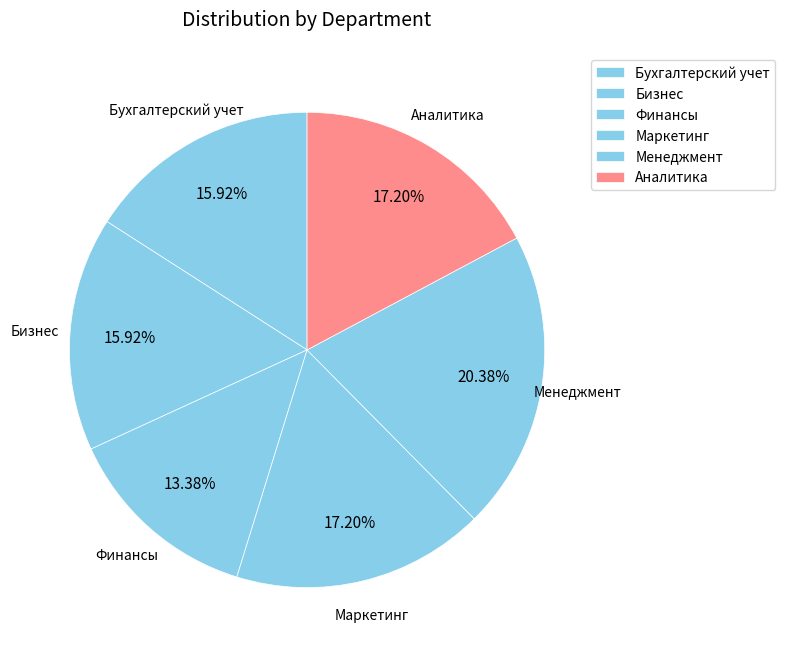

To the nearest percent, what is the difference between the Маркетинг and Финансы slice percentages?

4%